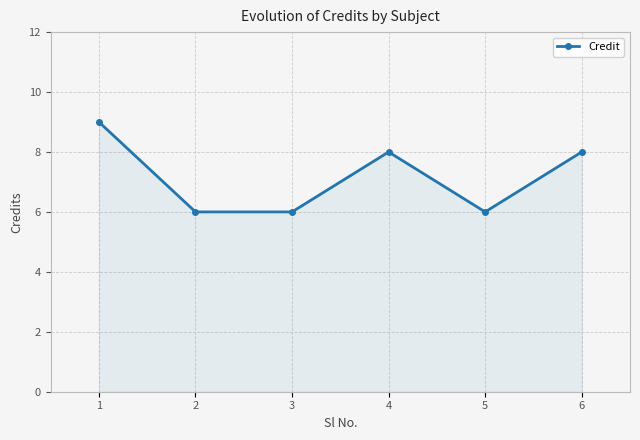

True or false: the data shows 2 at 3.

False